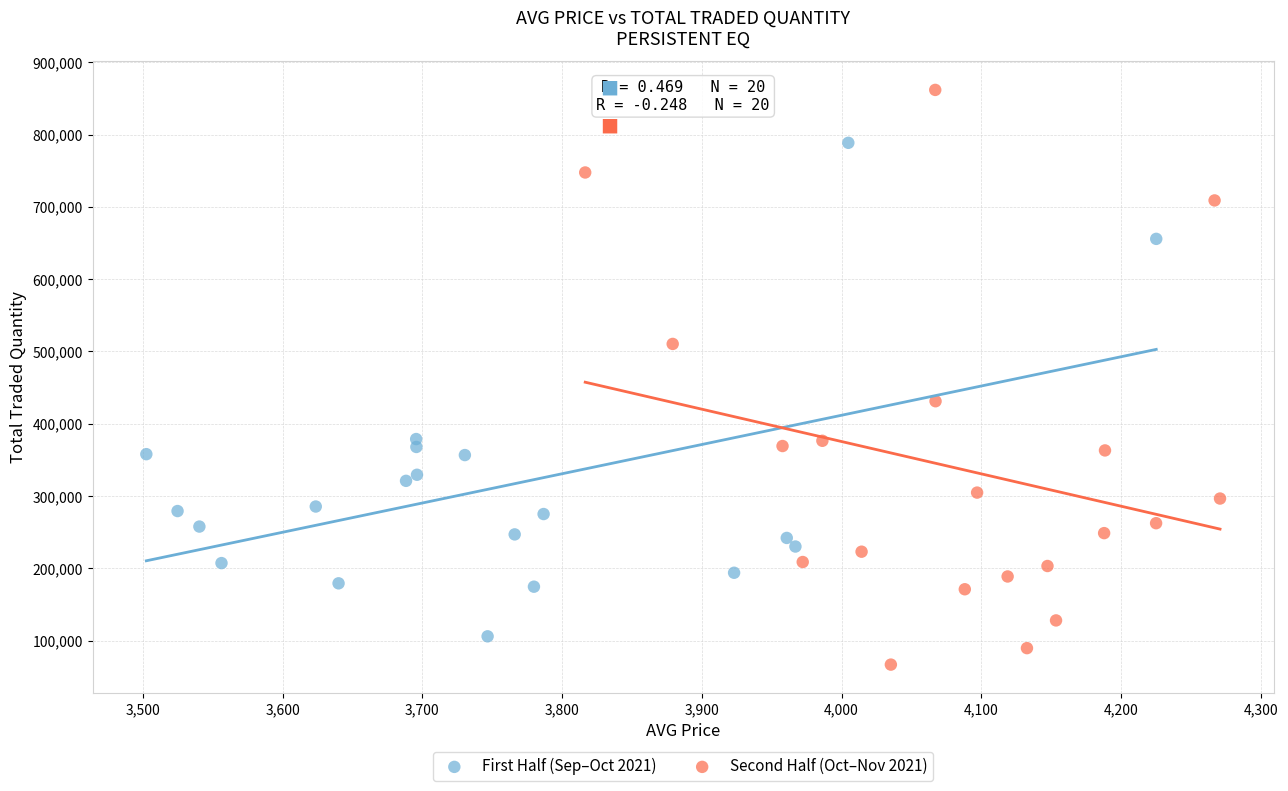

Which series reaches the maximum Y coordinate?

Second Half (Oct–Nov 2021)